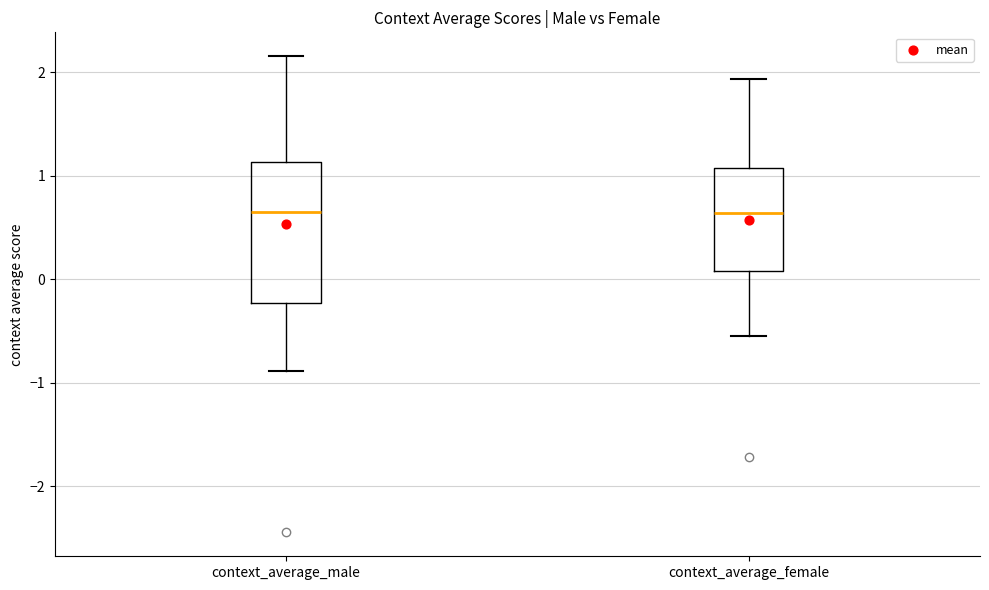

Comparing the boxes themselves (not the whiskers), which one is the tallest?

context_average_male